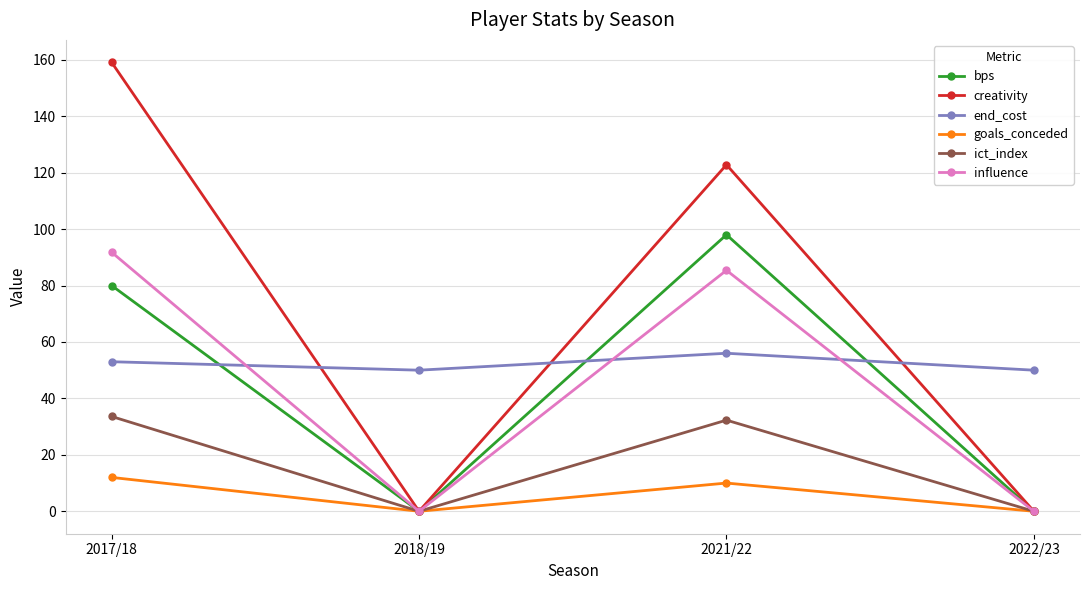

Rank the series by their maximum value, from lowest to highest.

goals_conceded, ict_index, end_cost, influence, bps, creativity